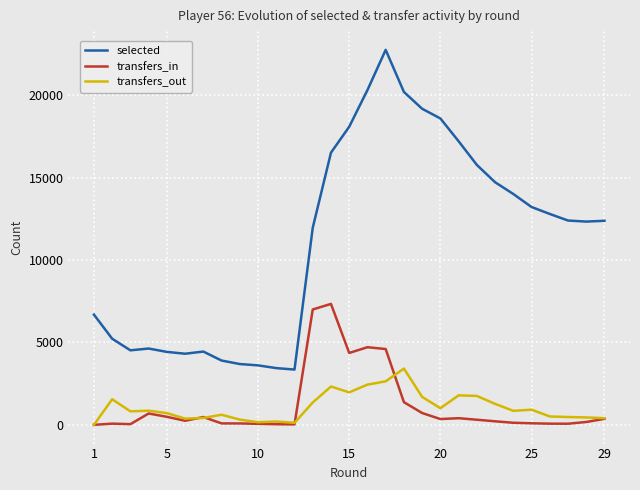

Which series has the largest total across all categories?

selected